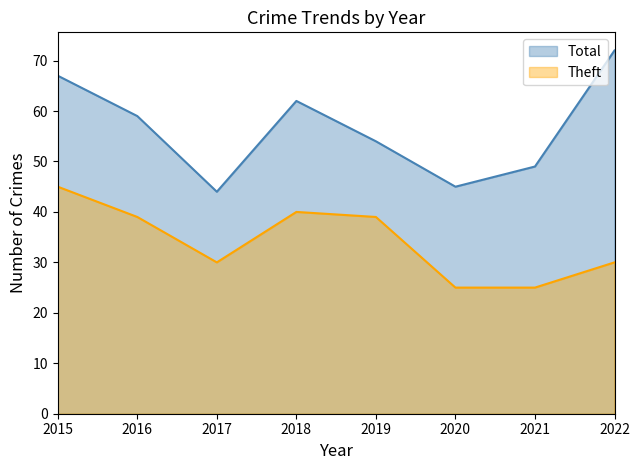

Reading left to right, list all the values displayed in this chart.

Total: 2015=67	2016=59	2017=44	2018=62	2019=54	2020=45	2021=49	2022=72
Theft: 2015=45	2016=39	2017=30	2018=40	2019=39	2020=25	2021=25	2022=30